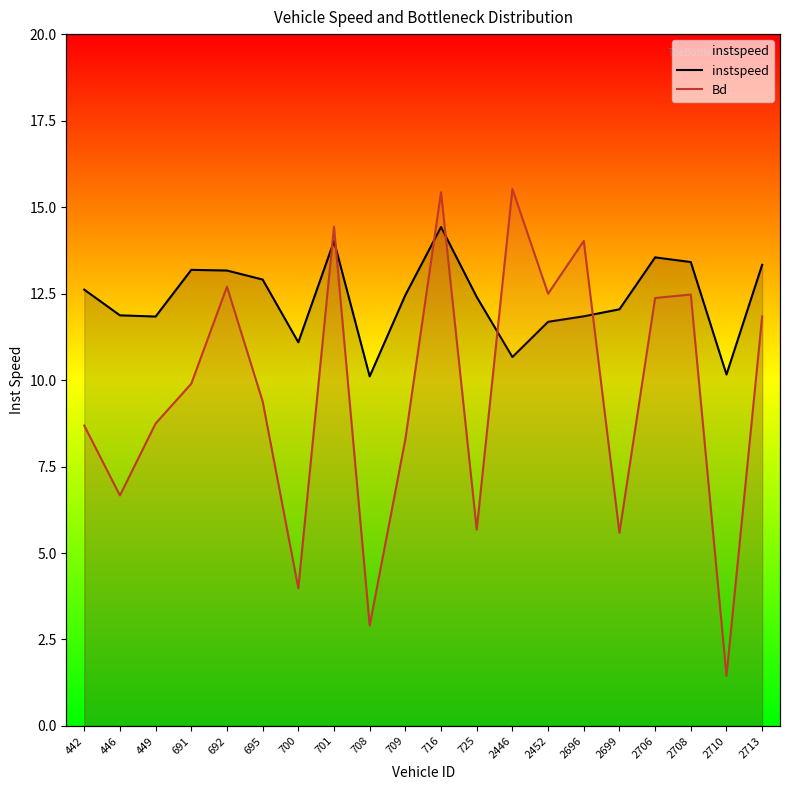

How many times do instspeed and Bd cross each other?

6